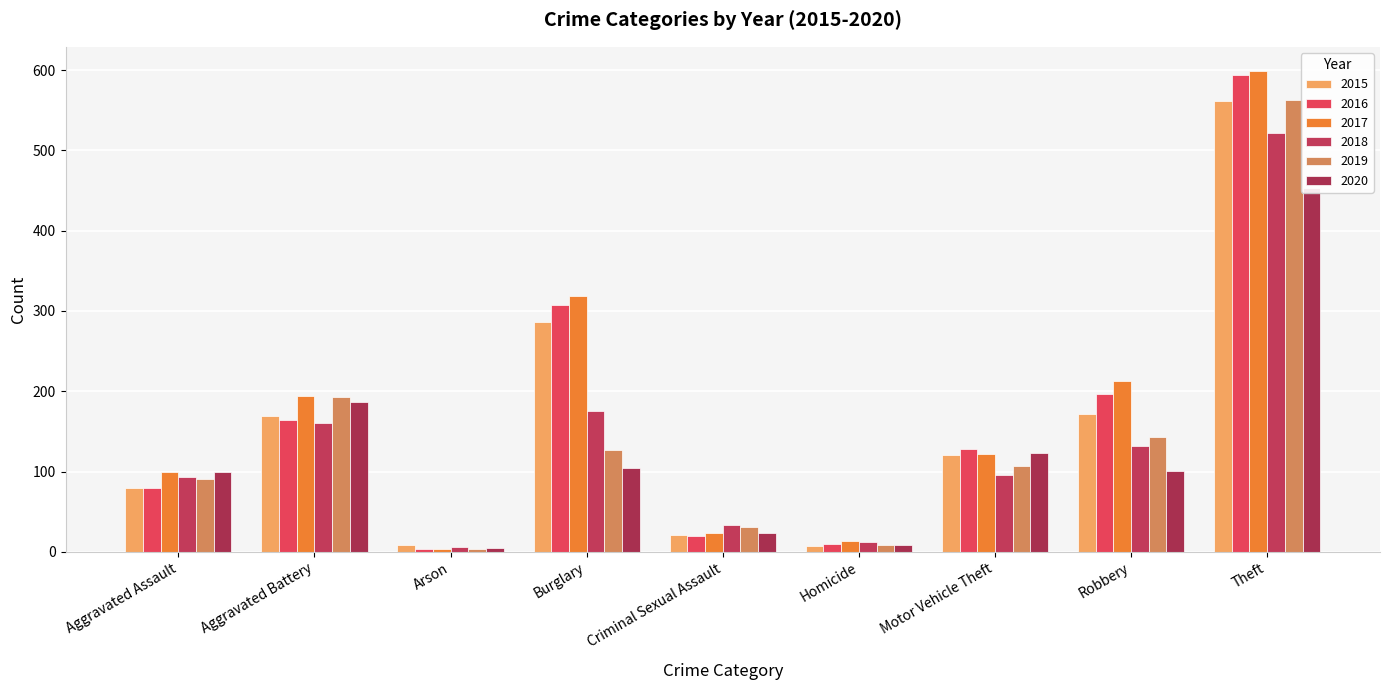

Where is 2019 nearest to the value 283?

Aggravated Battery